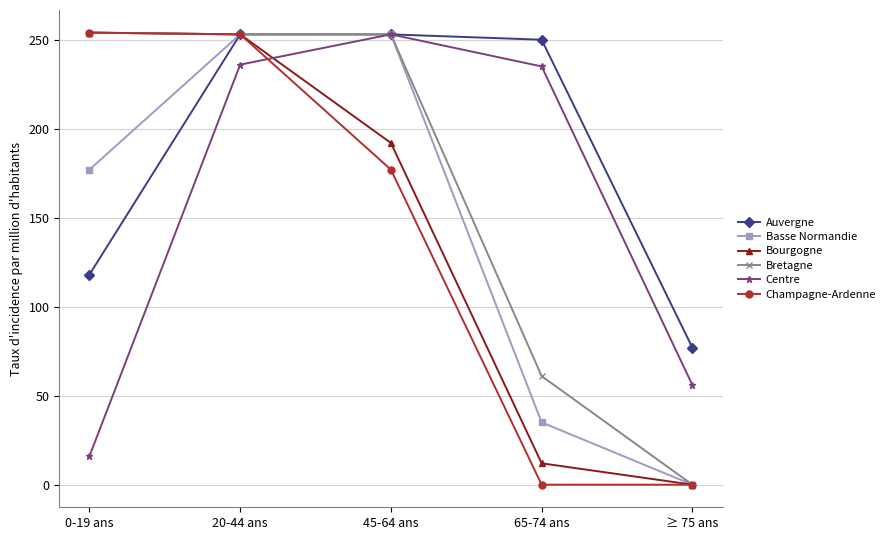

True or false: Centre has more than 1 points higher than both neighbors.

False